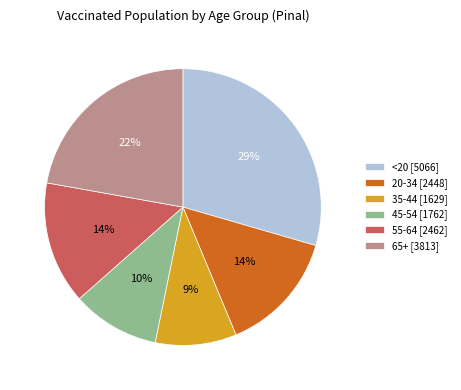

Count the number of slices in the pie.

6